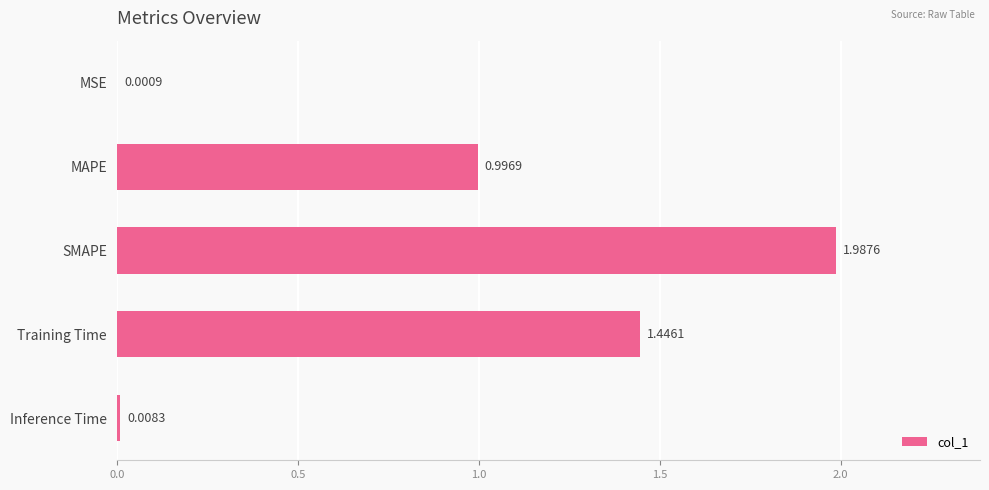

What is the sum of all values?

4.4